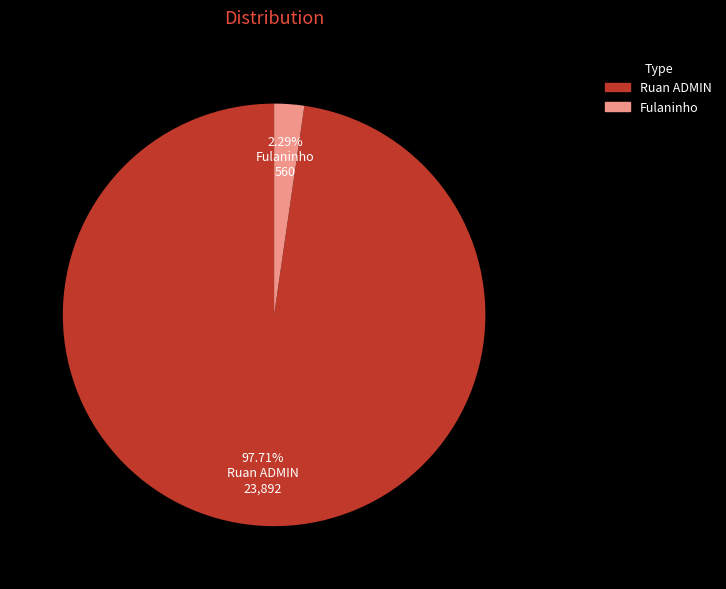

Which slice is the largest?

Ruan ADMIN